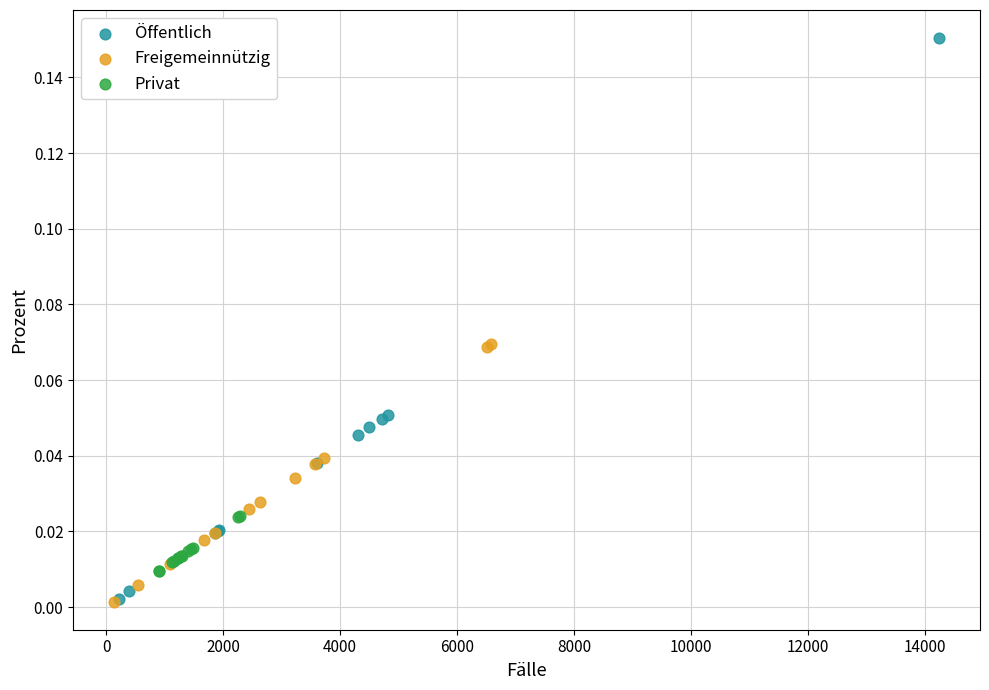

What are all the series names shown in the legend?

Öffentlich, Freigemeinnützig, Privat